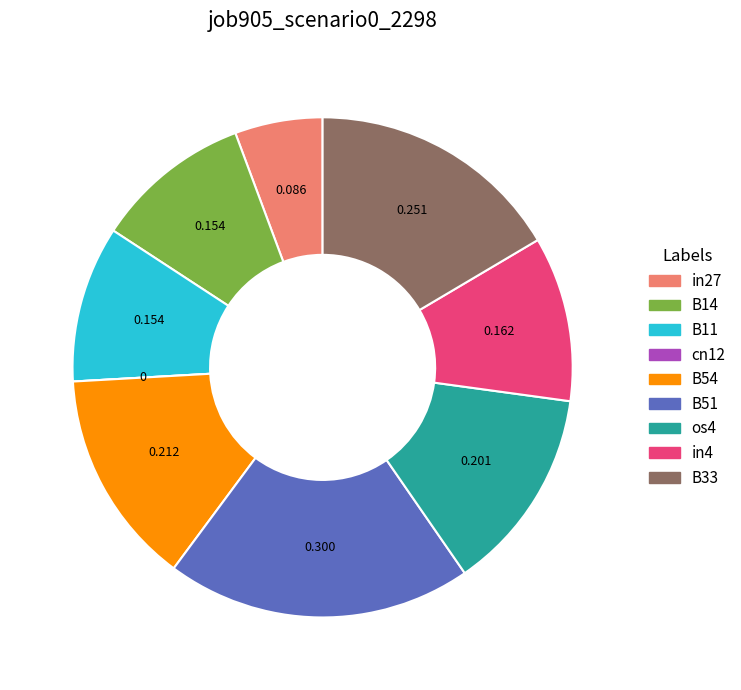

Does any single category account for the majority?

No